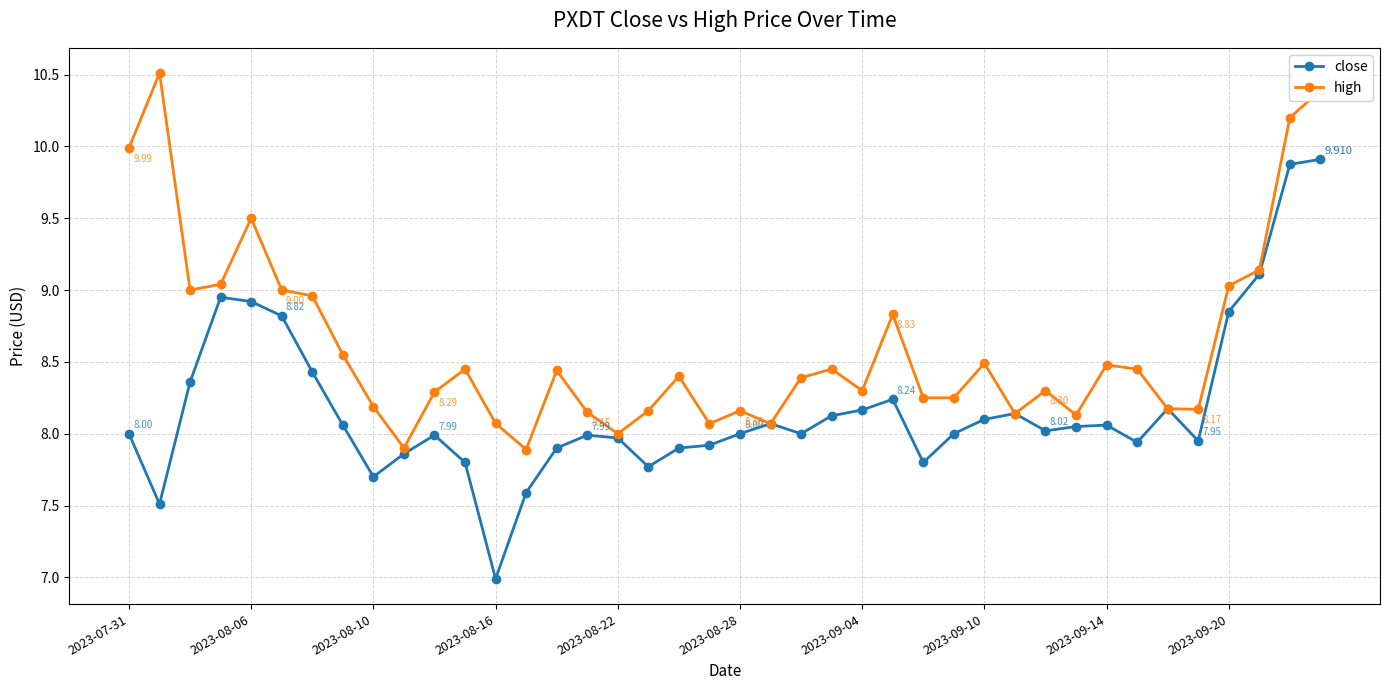

True or false: close has more than 0 points higher than both neighbors.

True